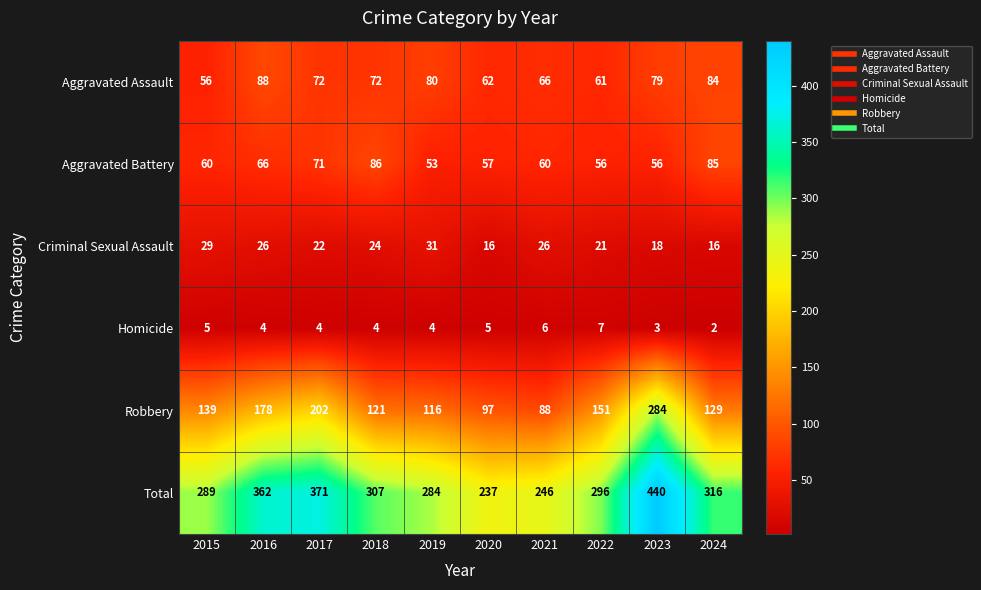

At how many categories does at least one series exceed 425?

1